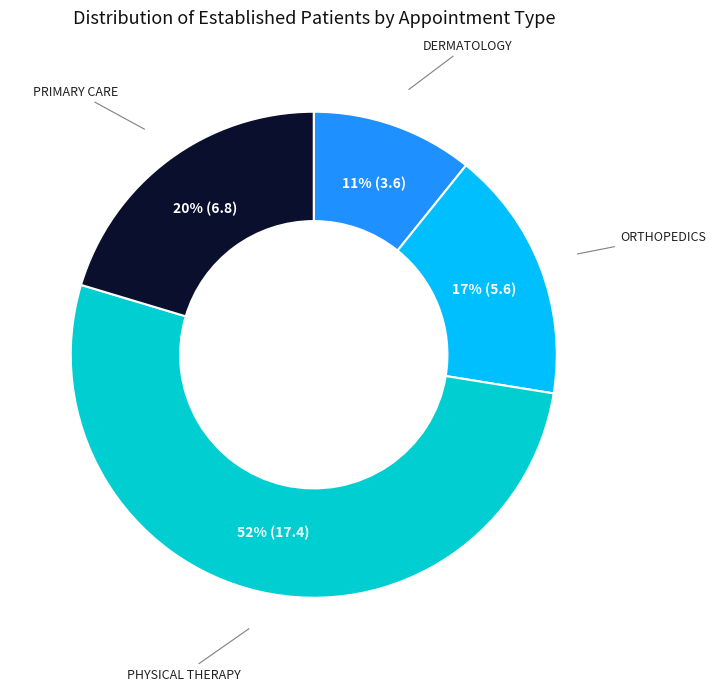

The PHYSICAL THERAPY slice represents 44% of the pie. True or false?

False